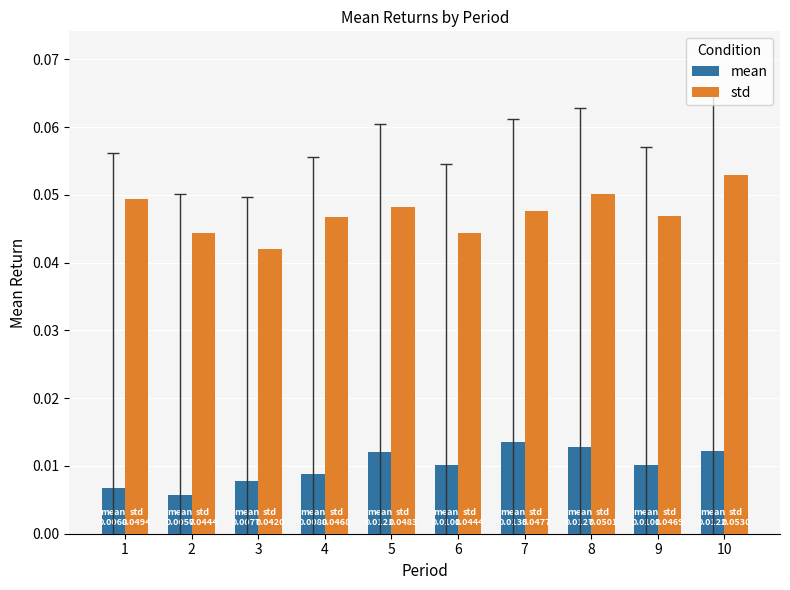

Which label corresponds to the largest value in the chart?

10